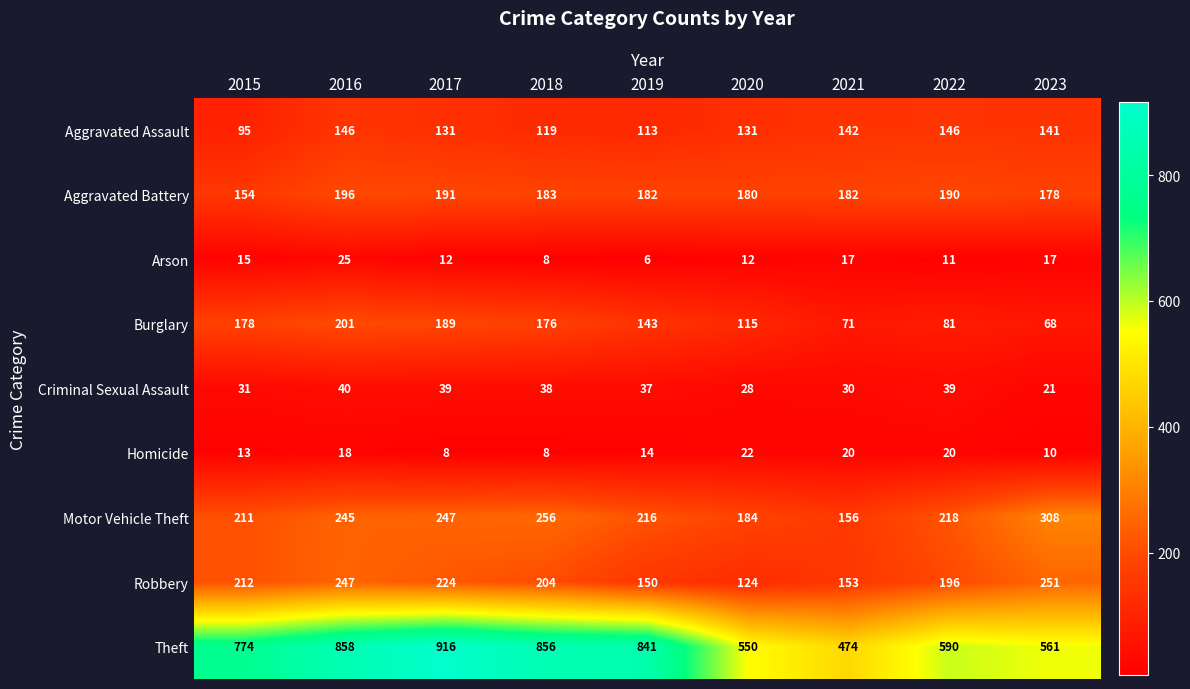

What is the spread (max minus min) of values at 2023?

551